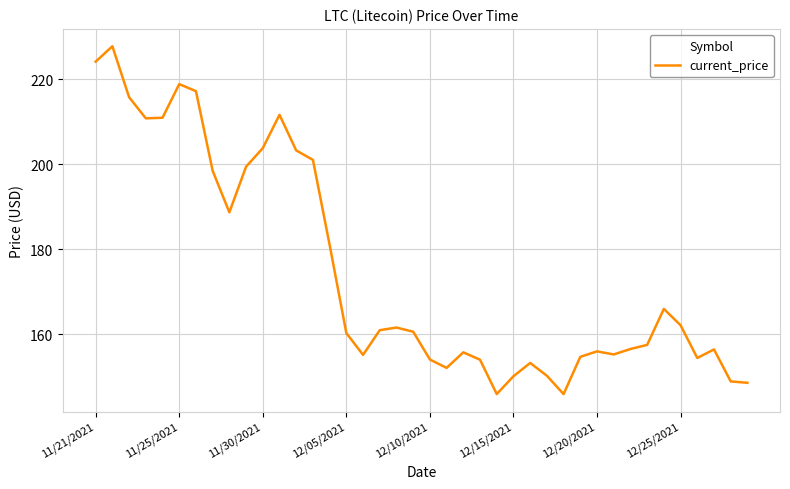

What is the difference between the maximum and minimum values?

81.8